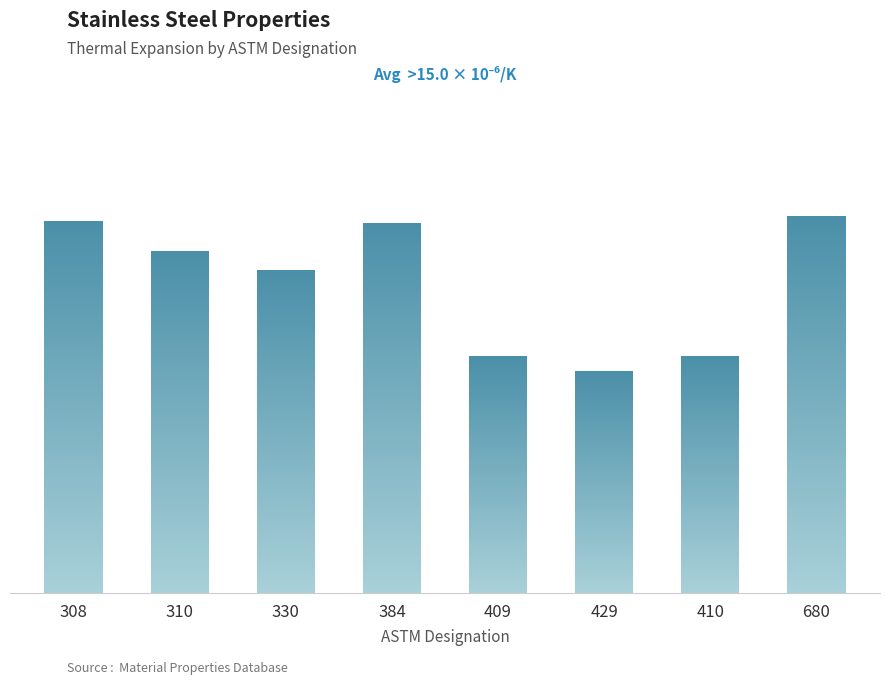

At which label is the value closest to 13?

330